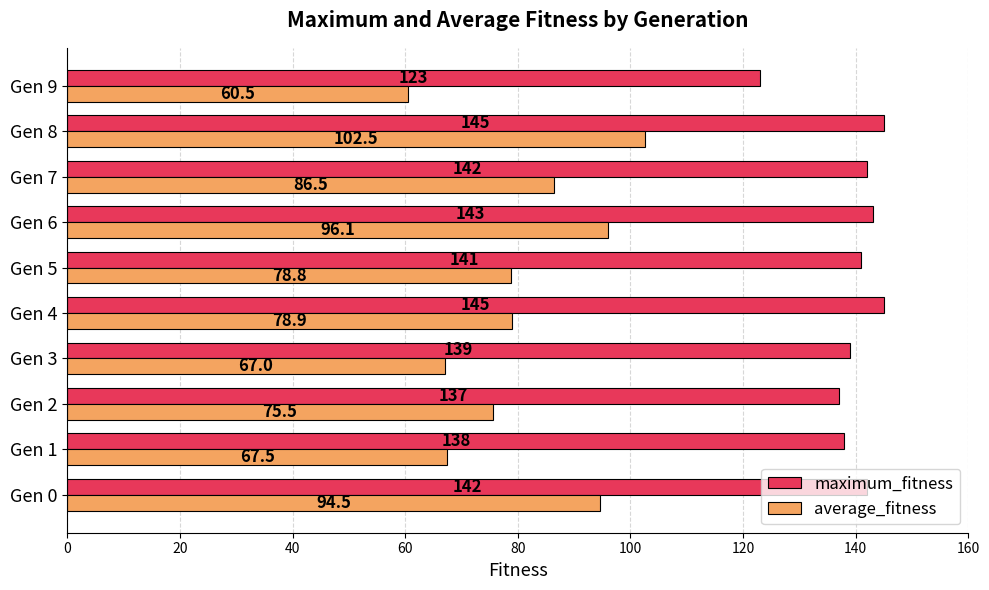

Where is maximum_fitness nearest to the value 134?

Gen 2